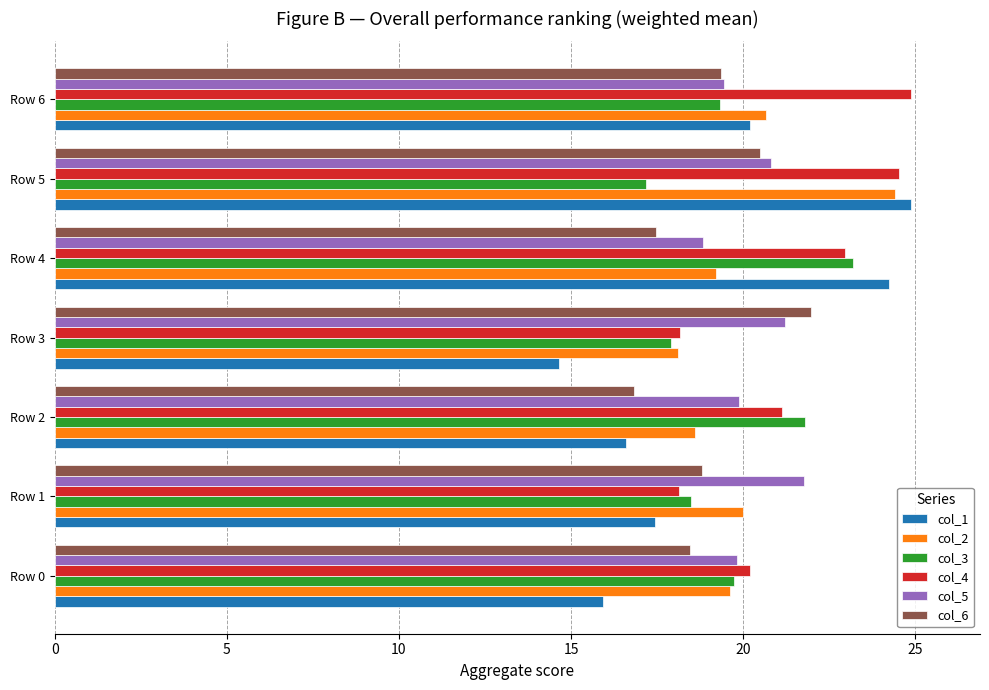

At which category is the sum across all series the highest?

Row 5